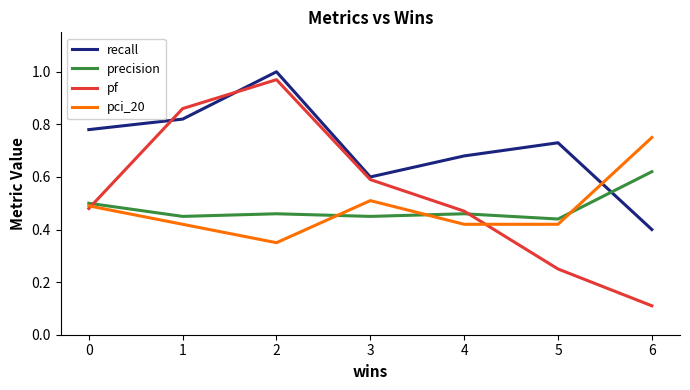

How many categories are shown in the chart?

7